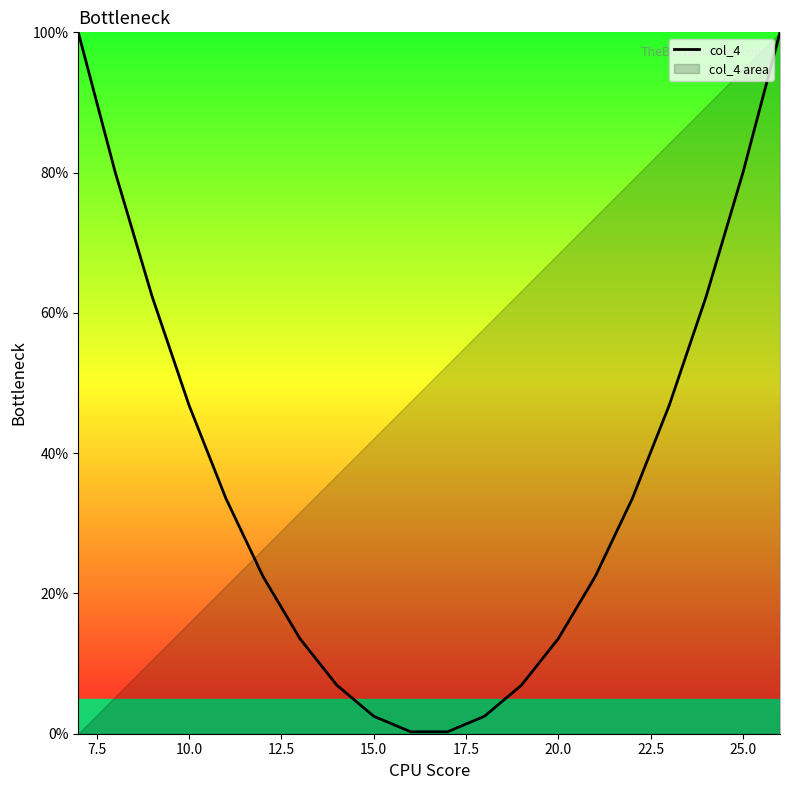

How many lines are shown in the chart?

1